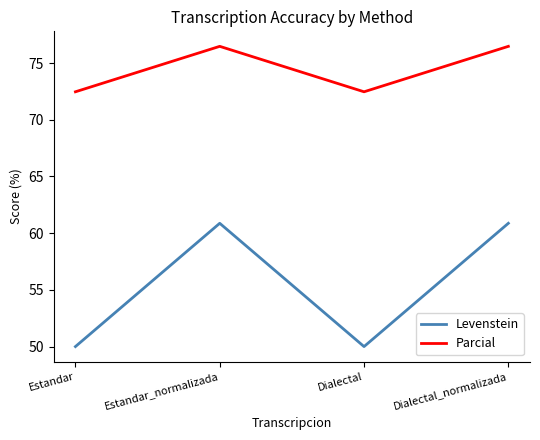

The Levenstein series shows 21.2 at Estandar_normalizada. True or false?

False